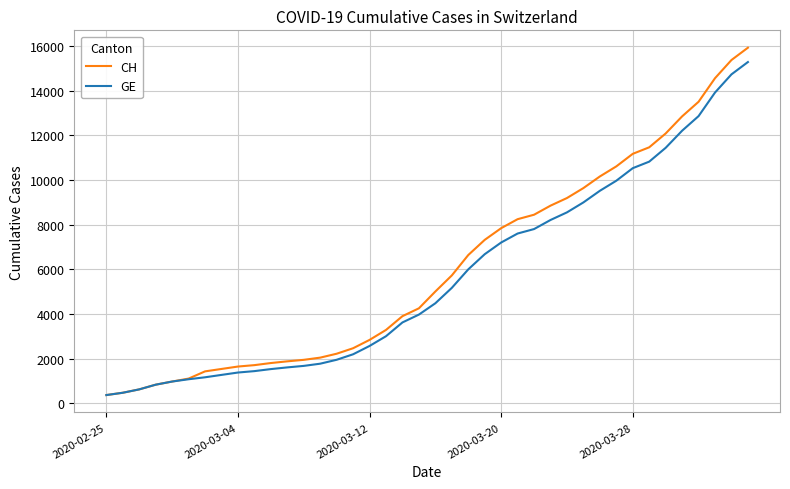

Which series has the largest range (max minus min)?

CH